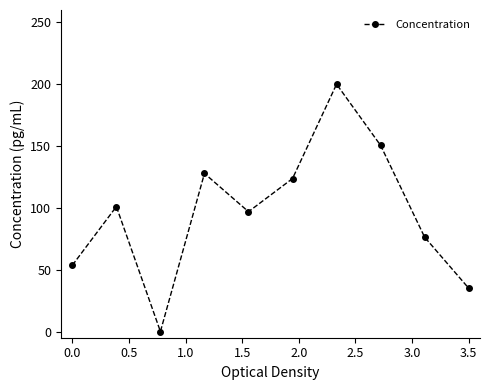

What is the maximum value shown in the chart?

200.0